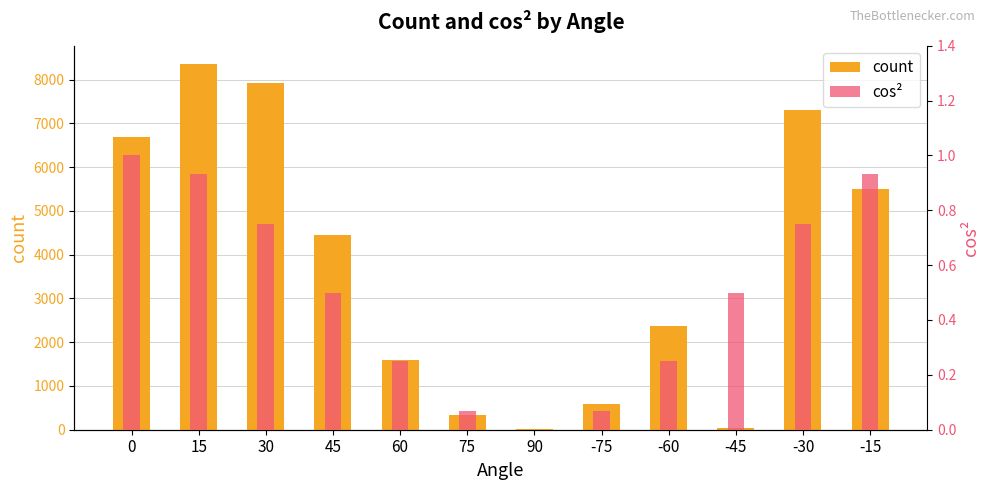

List the series in order of their peak value, highest first.

count, cos²